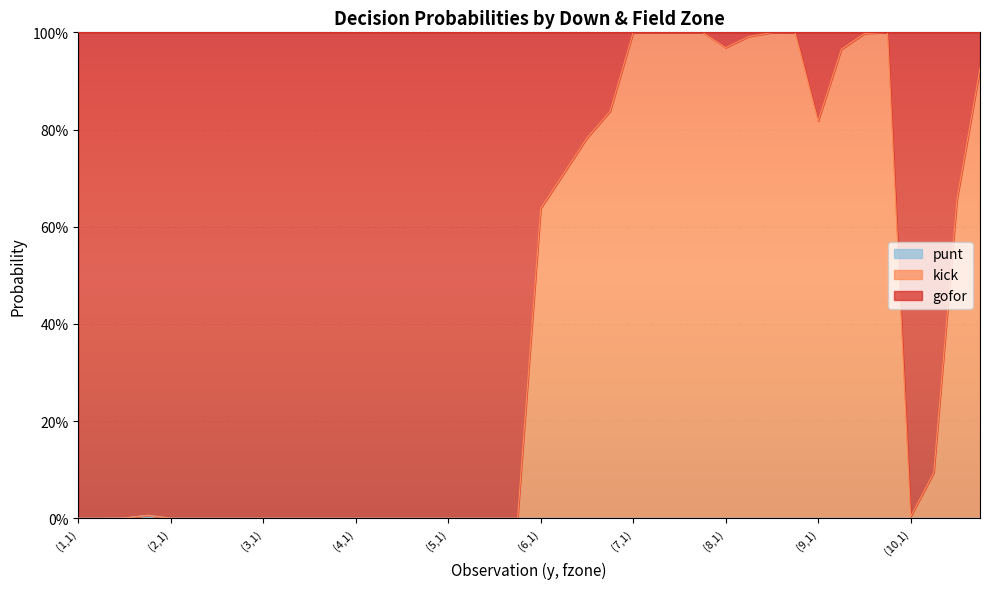

Where is the first local maximum for punt?

(1,4)